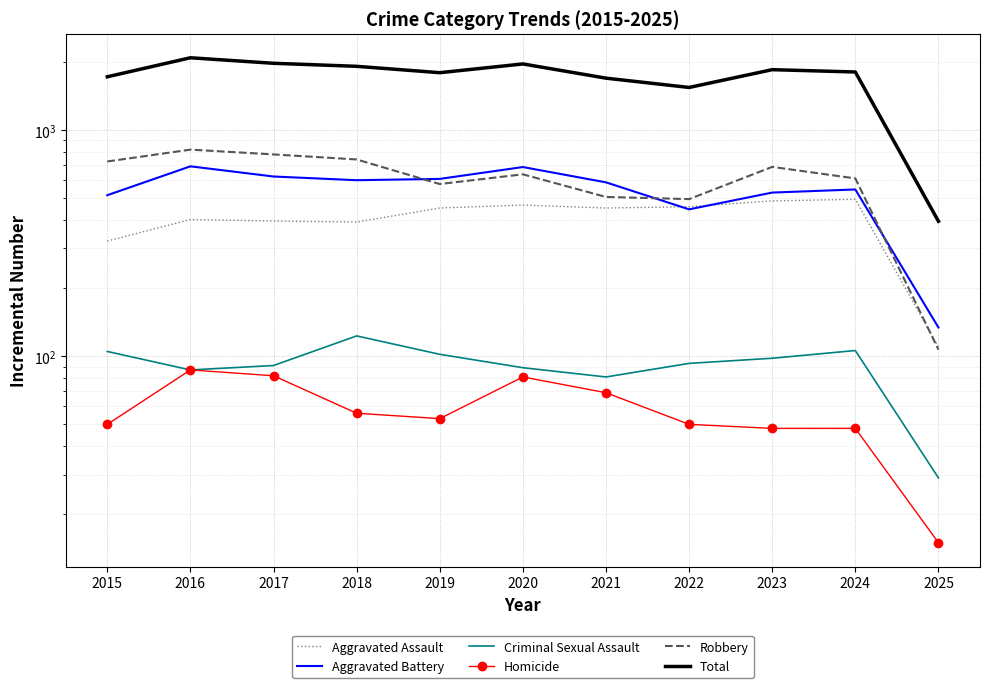

Which category has the lowest value in the Homicide series?

2025